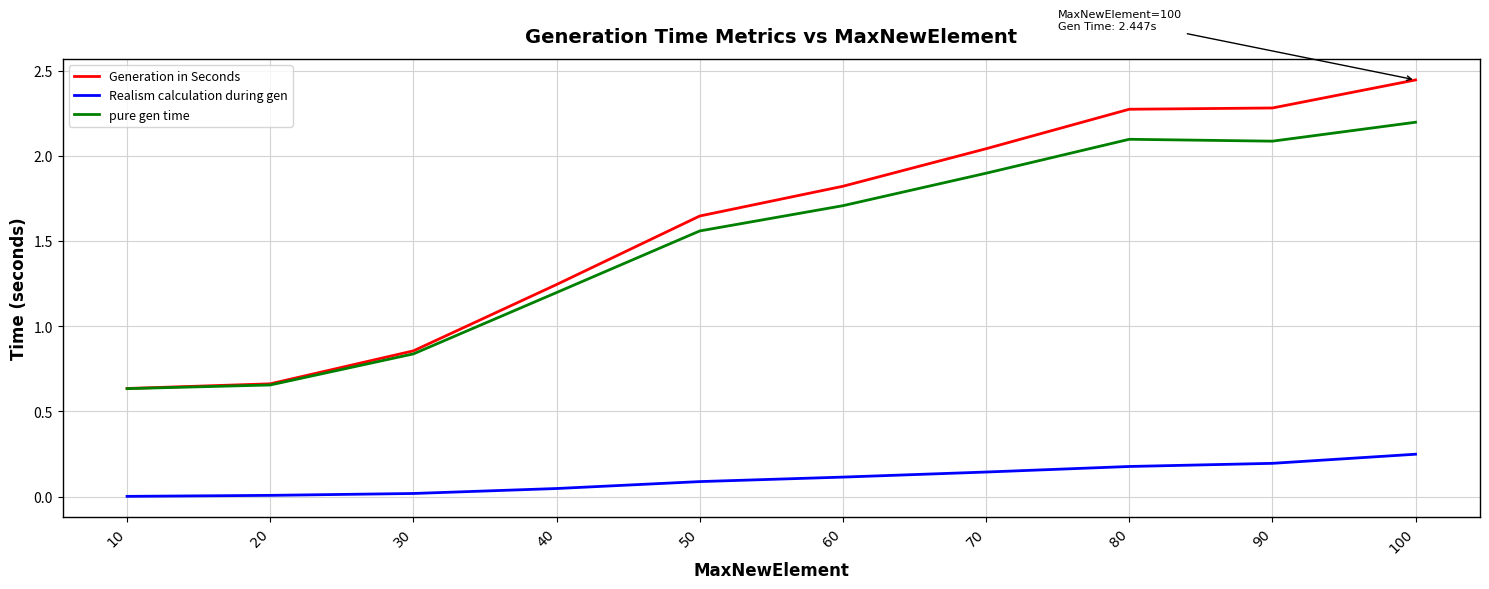

How many values in the Generation in Seconds series are below 1?

3